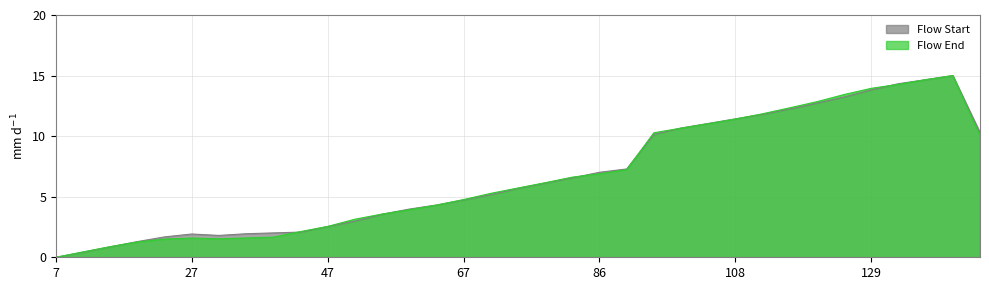

What is the approximate value of Flow End at 131?

14.3